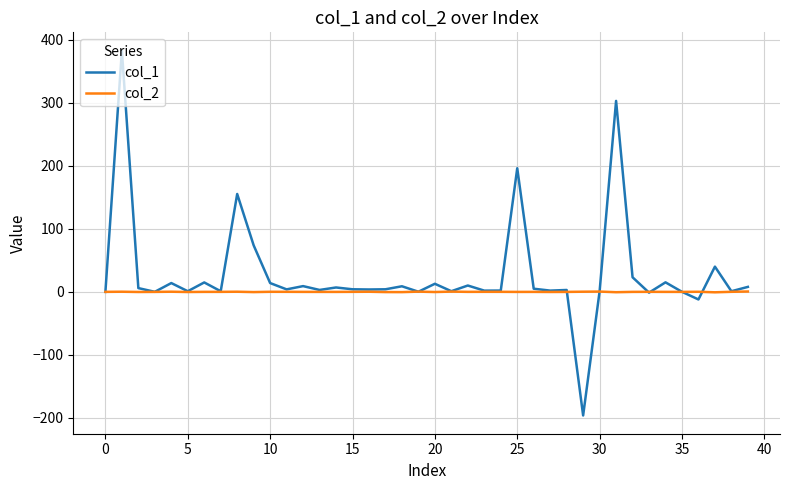

Count the number of categories in the chart.

40